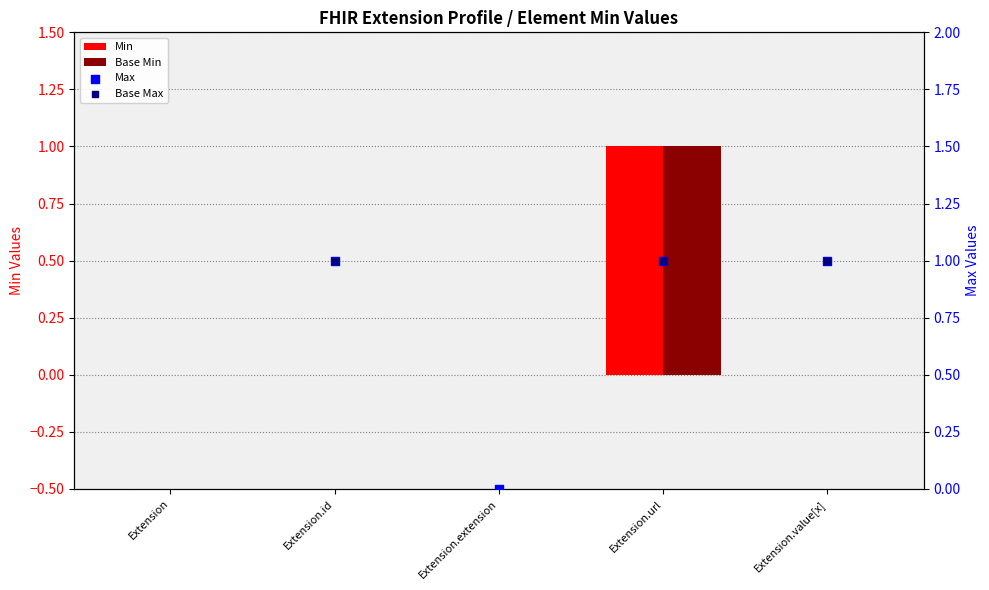

What is the total value across all series at Extension.url?

4